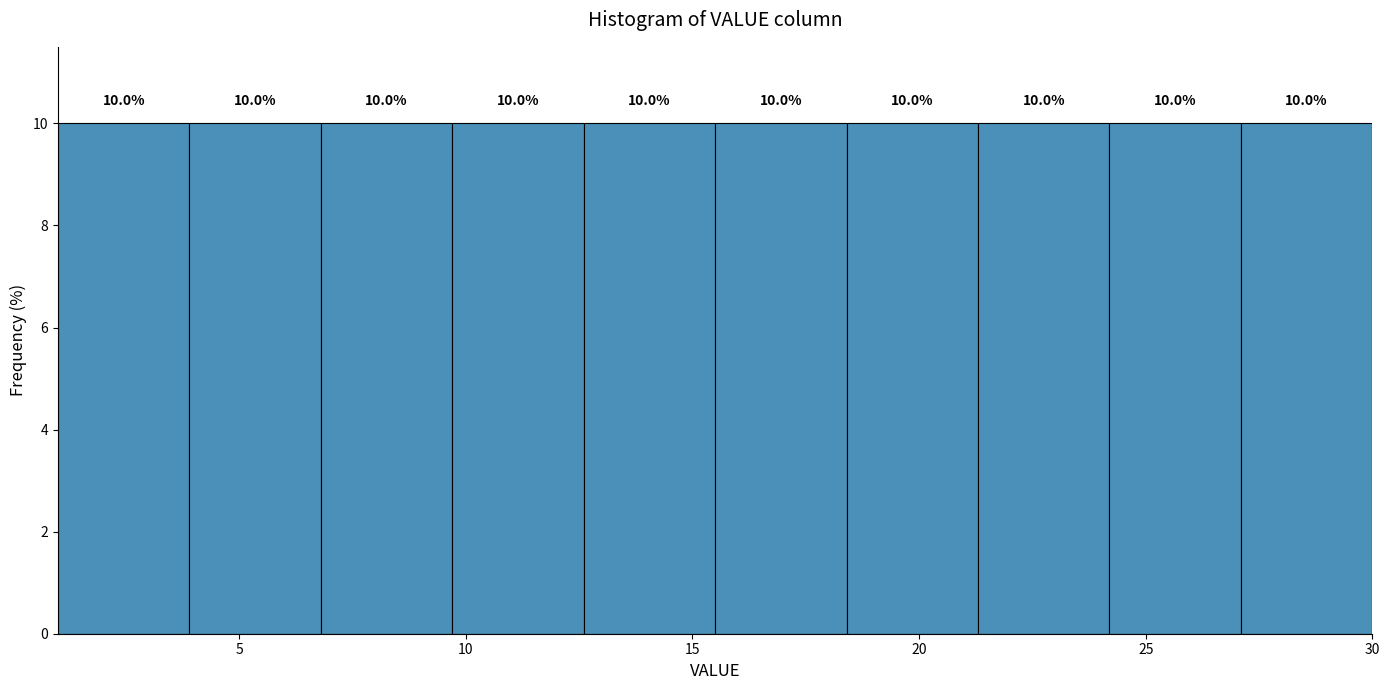

What is the height of the bar covering 3.9 to 6.8 on the x-axis? The bar edges are not printed on the chart, so give them approximately, as read against the axis.

10.0